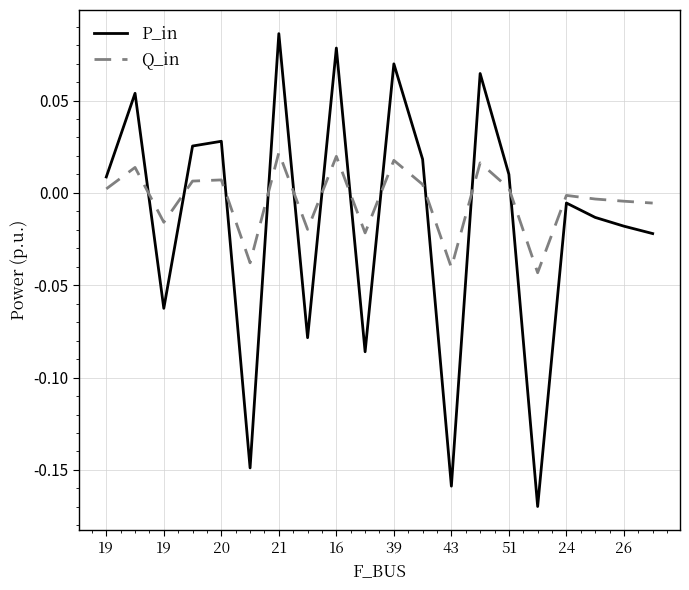

Is this an area chart (filled region under the line)?

No